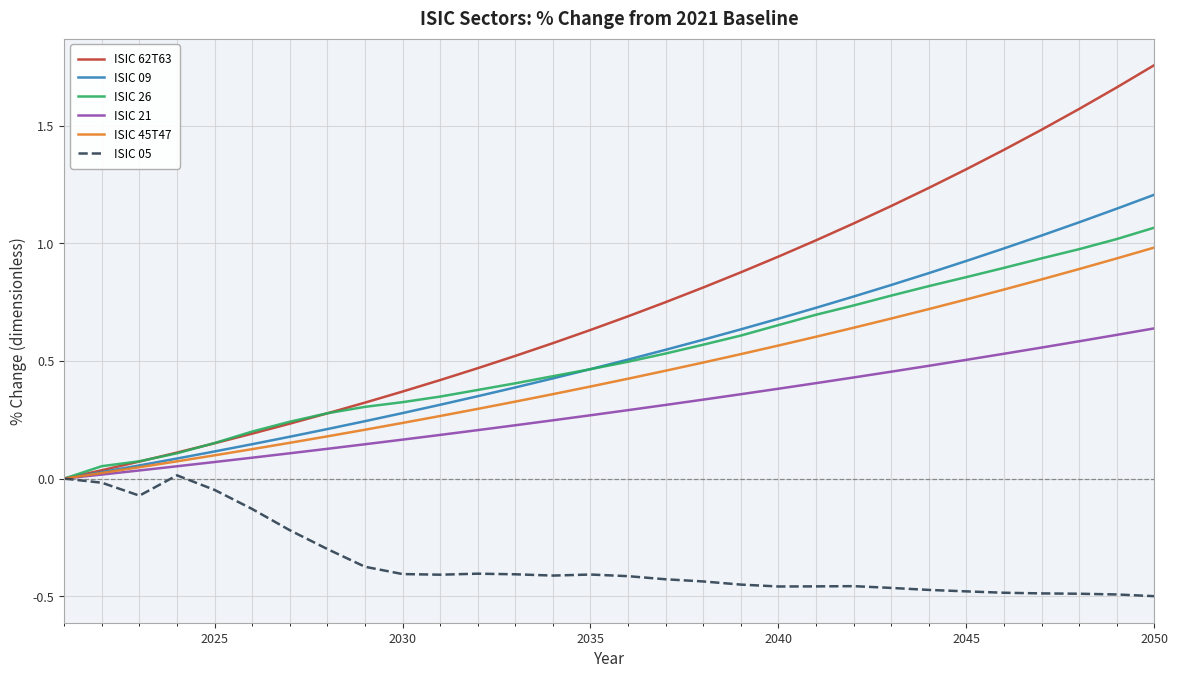

Which series has the largest total across all categories?

ISIC 62T63